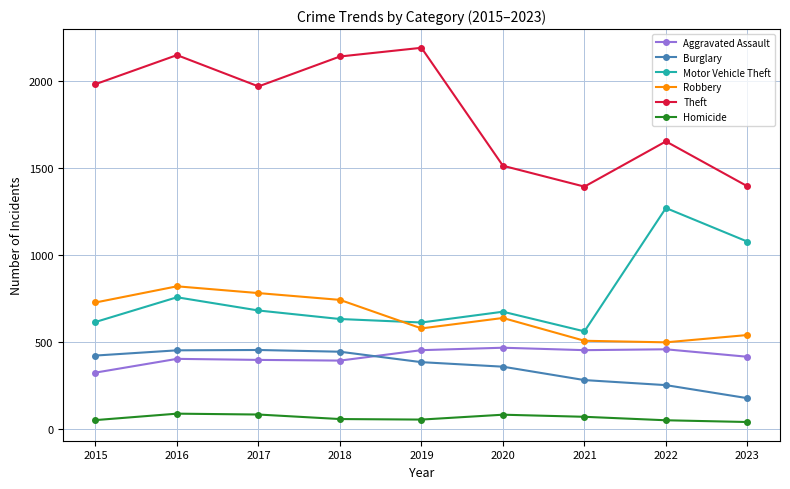

What is the sum of all Homicide values?

566